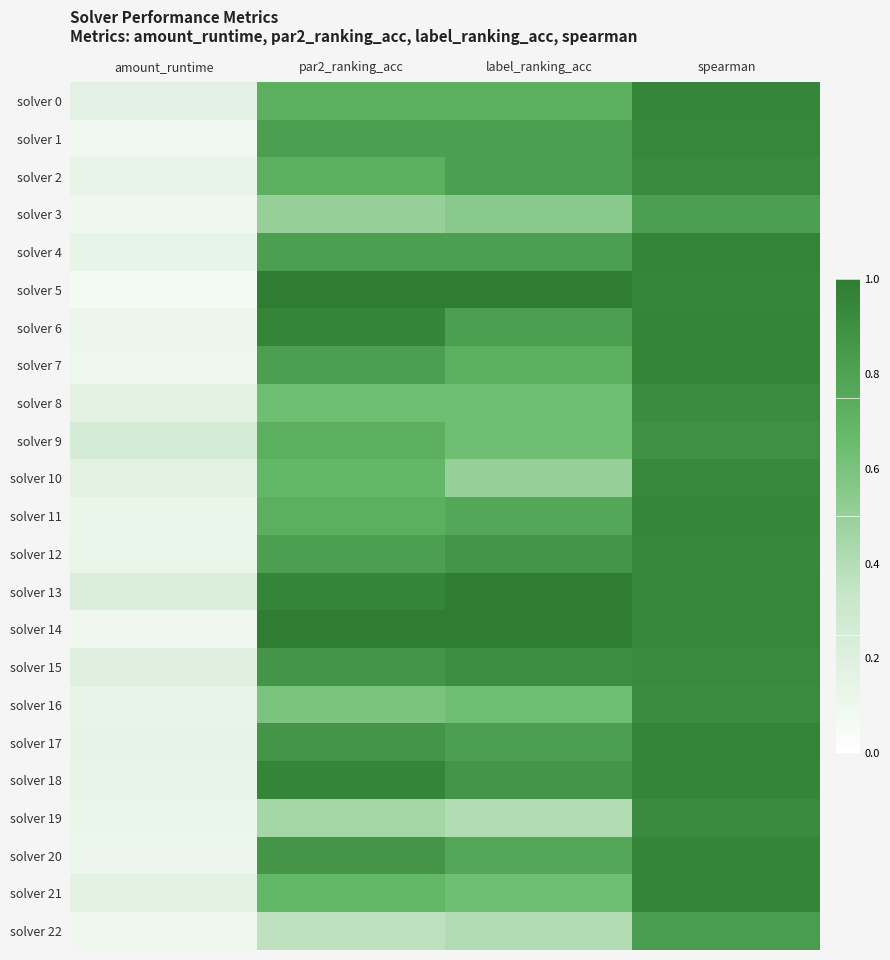

At par2_ranking_acc, list the series in order from smallest to largest.

solver 22, solver 19, solver 3, solver 16, solver 8, solver 10, solver 21, solver 0, solver 2, solver 9, solver 11, solver 1, solver 4, solver 7, solver 12, solver 15, solver 17, solver 20, solver 6, solver 13, solver 18, solver 5, solver 14